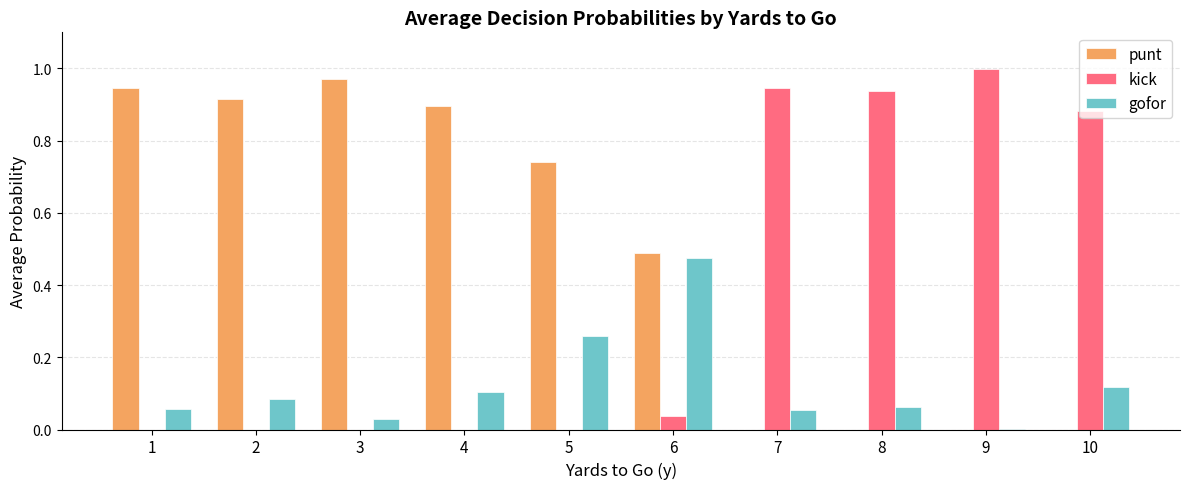

Is the value of kick at 10 greater than the value of gofor at 1?

Yes